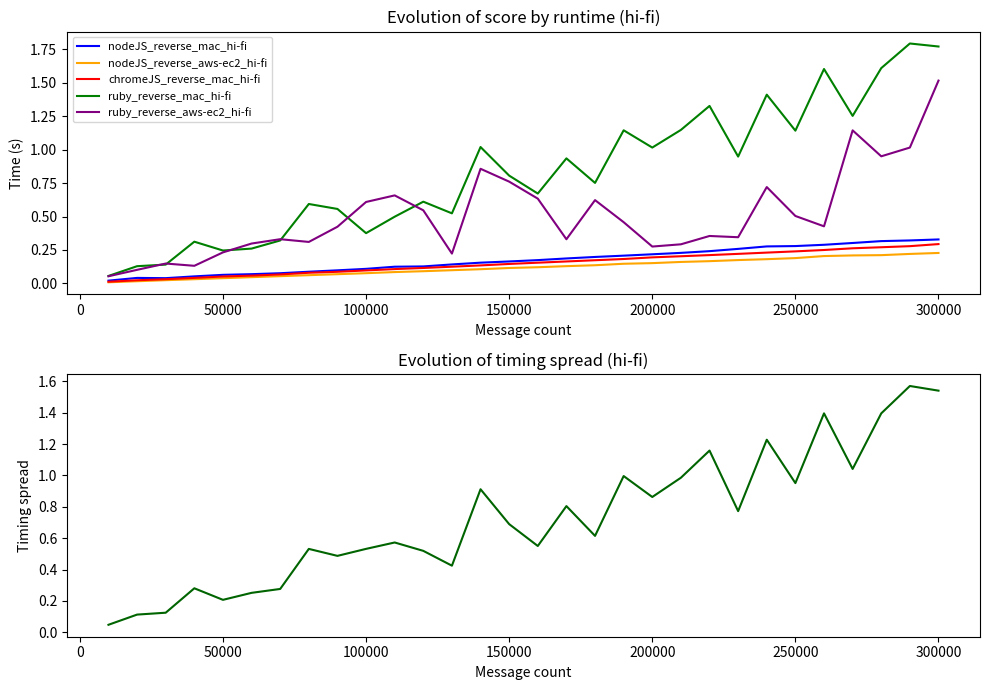

True or false: chromeJS_reverse_mac_hi-fi and ruby_reverse_aws-ec2_hi-fi cross at least once.

False